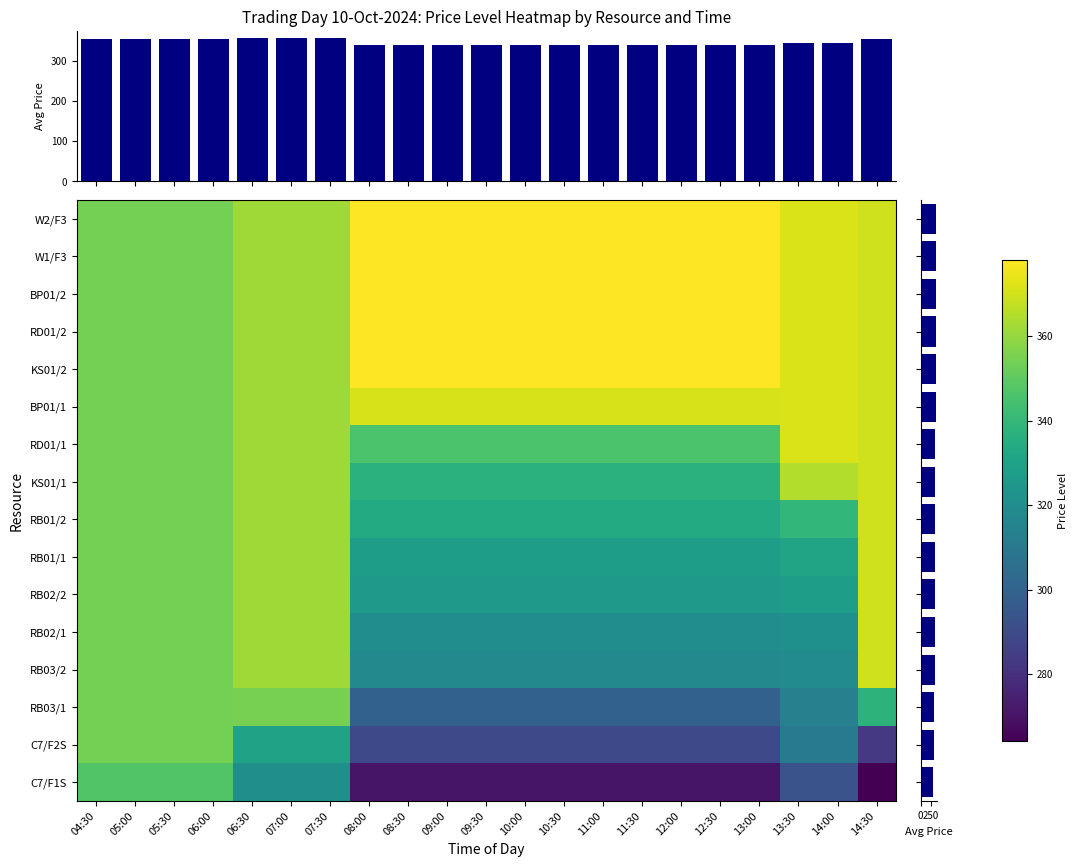

Which label corresponds to the largest value in the chart?

08:00